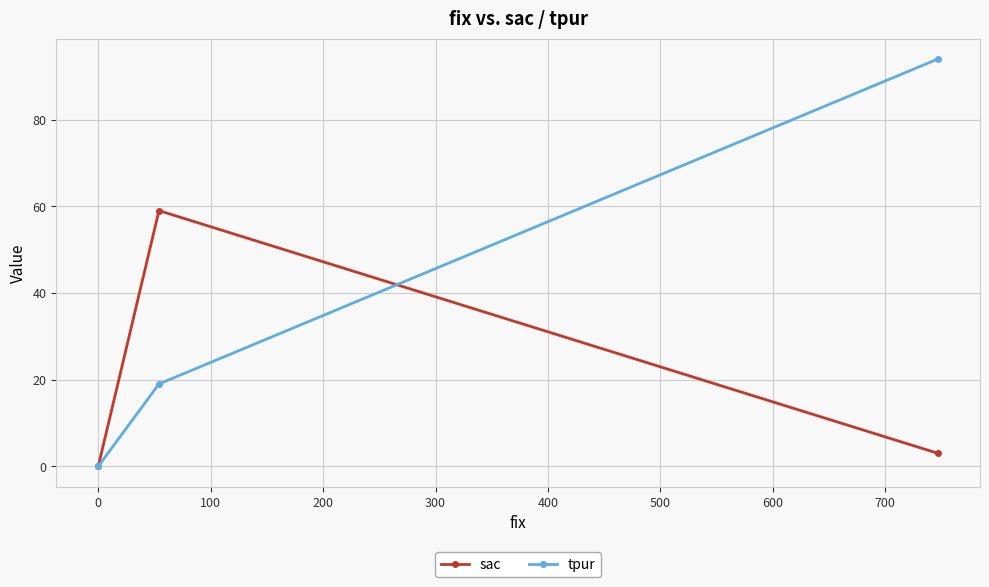

Which series has the largest range (max minus min)?

tpur